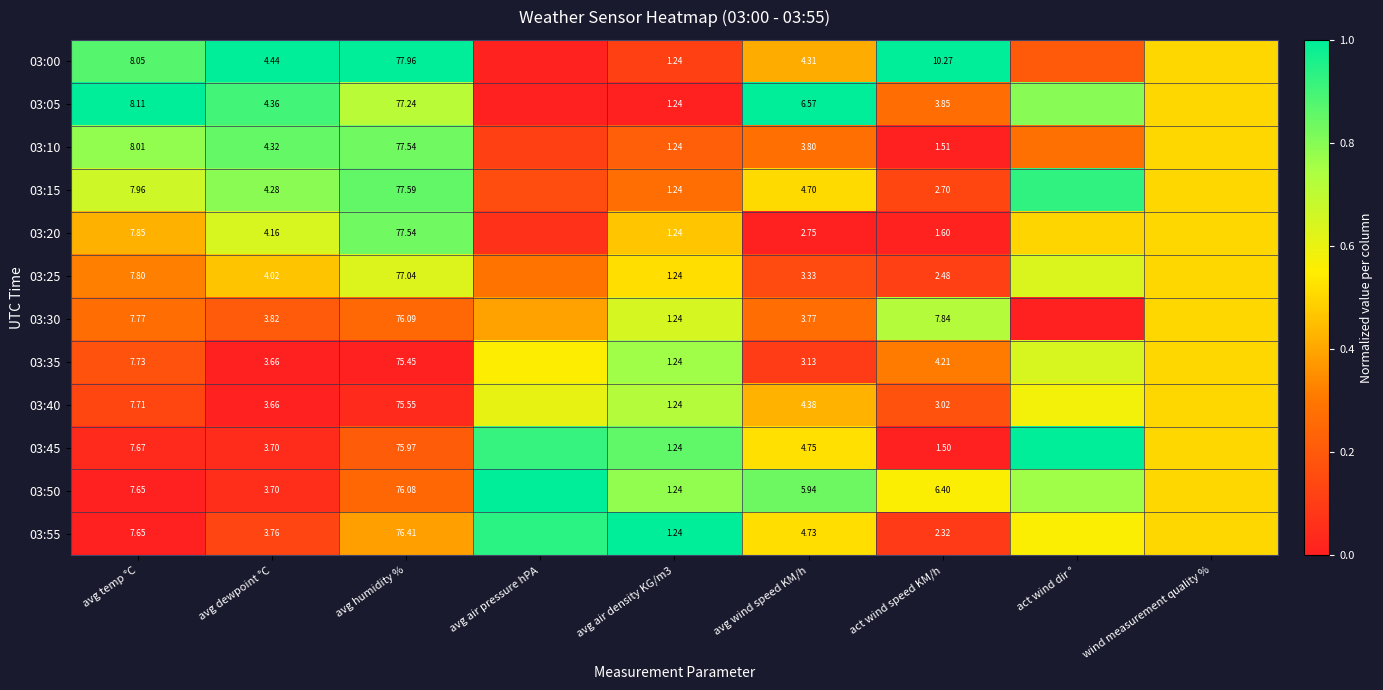

The value of 03:10 at avg air density KG/m3 is 0.1. True or false?

False